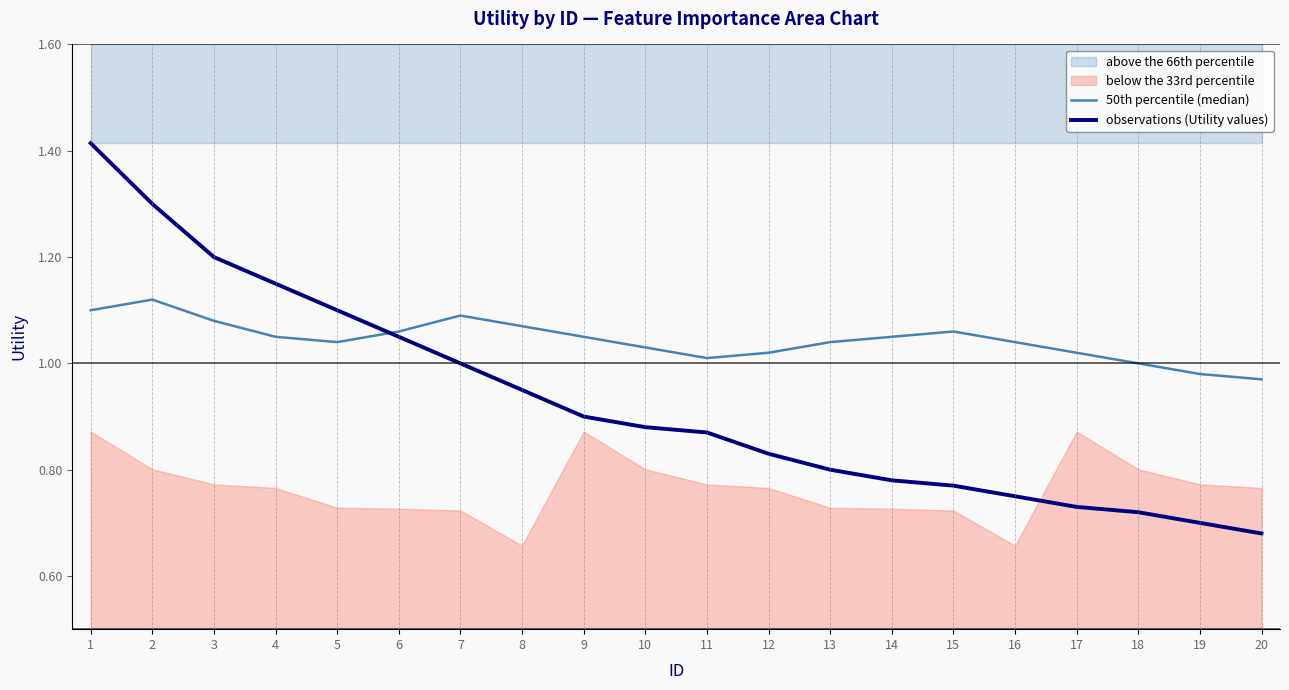

How many interior local peaks does the 50th percentile (median) series have?

3